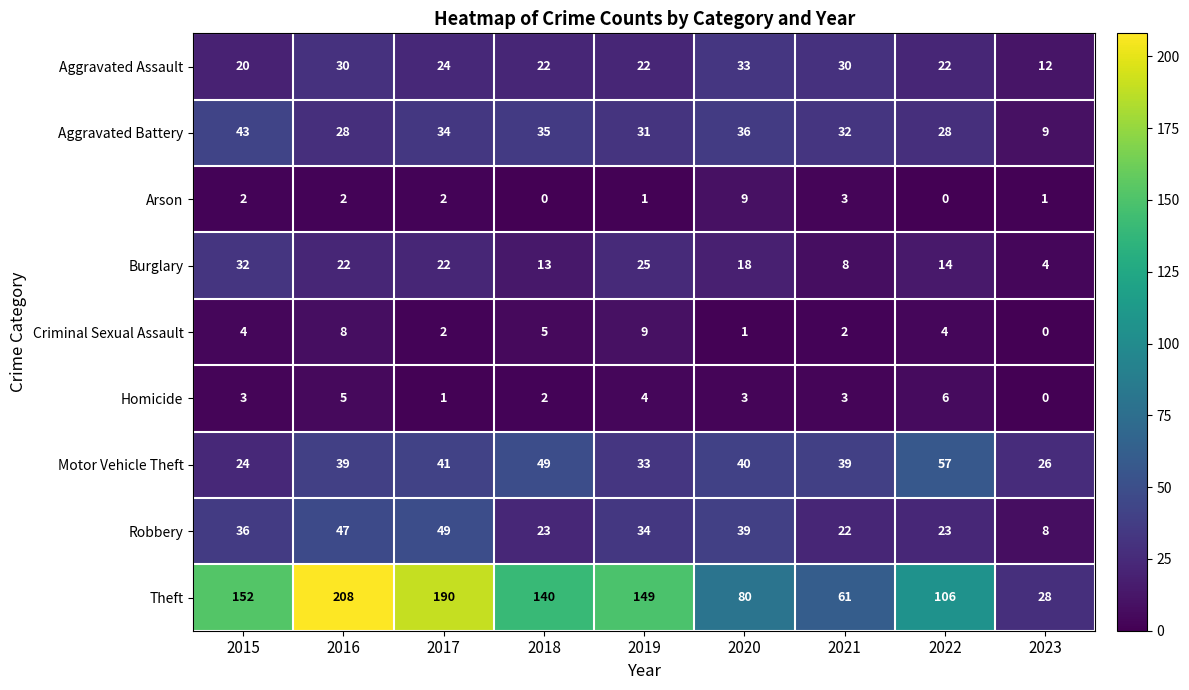

Where does the Robbery series first go above 34?

2015